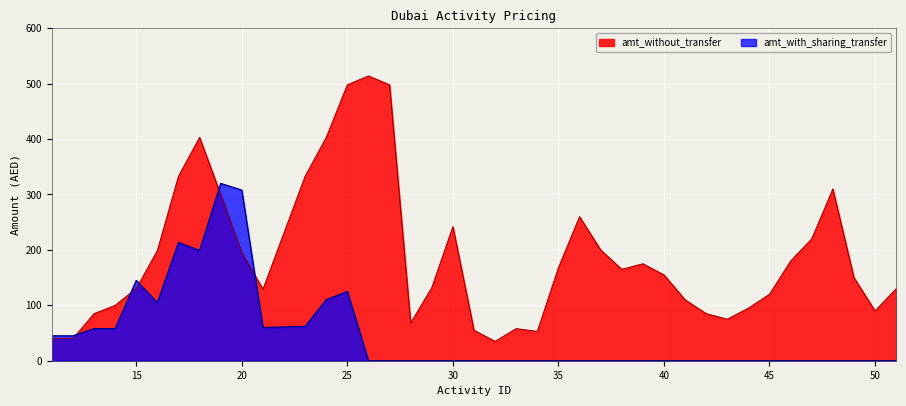

What is the lowest value of the amt_without_transfer series?

35.0